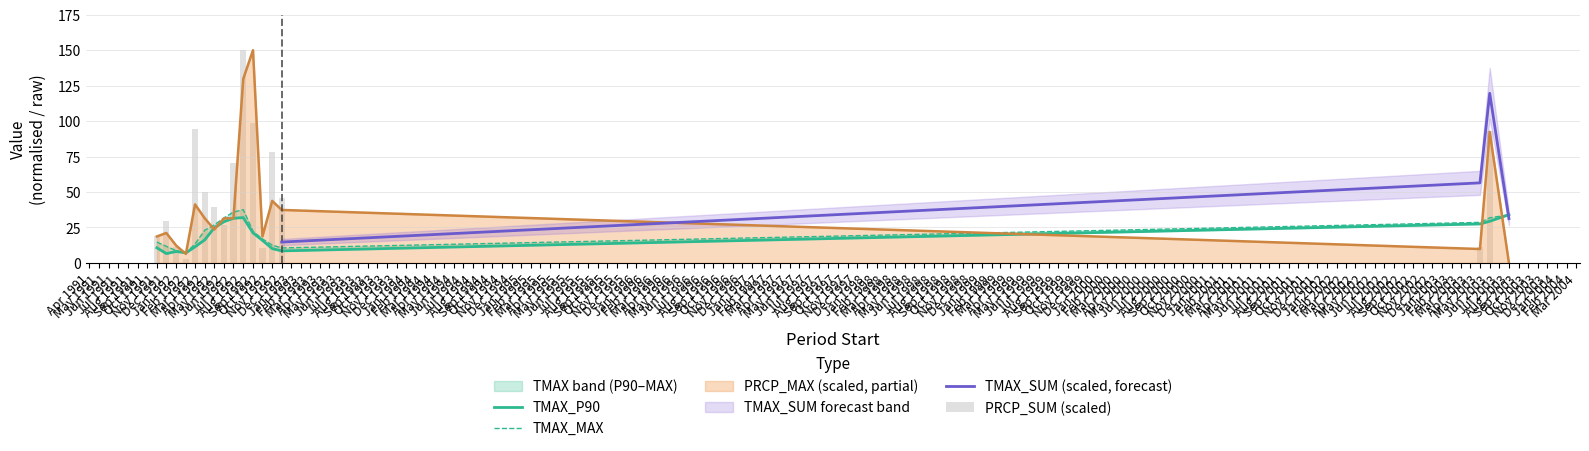

What is the highest value of the PRCP_MAX (scaled, partial) series?

150.0